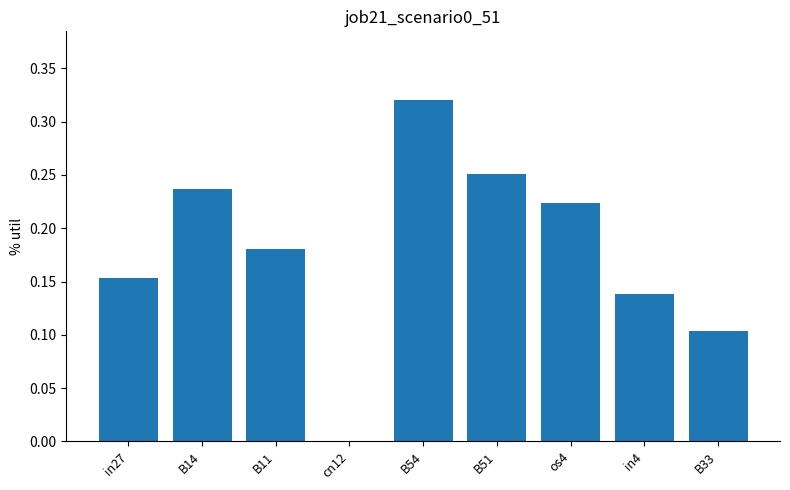

The value at B51 is 0.4. True or false?

False